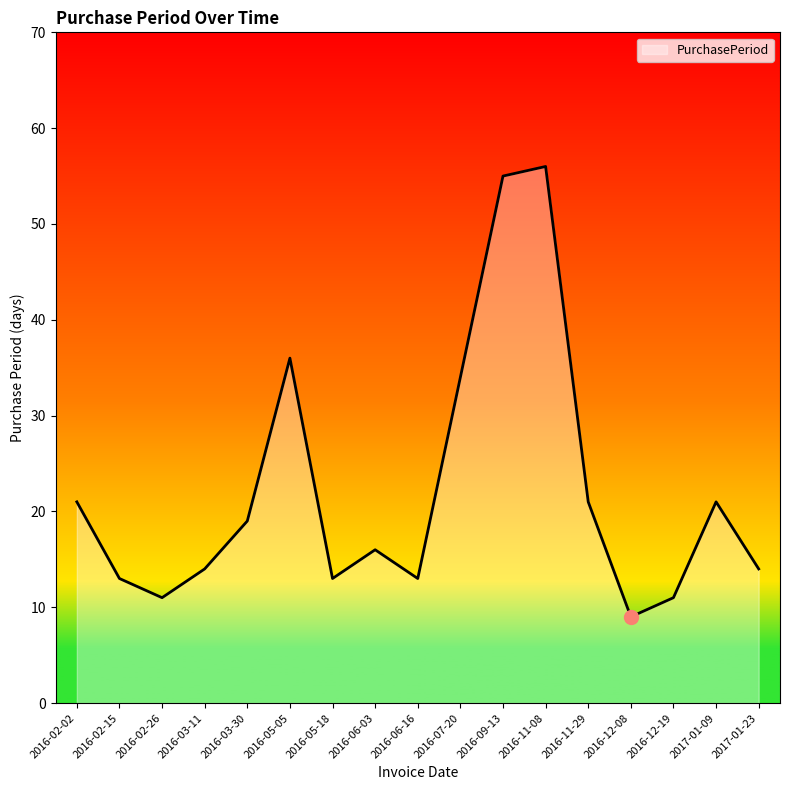

Read the value at 2016-03-11.

14